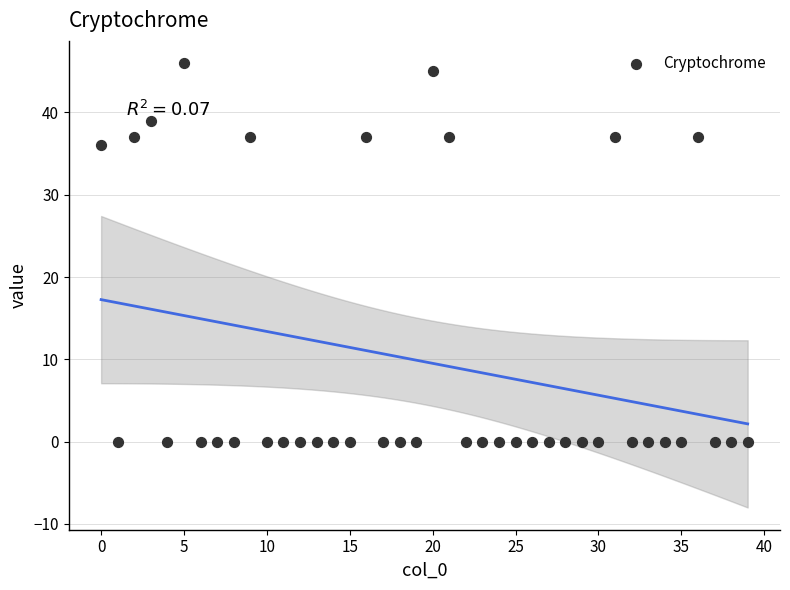

What Y value in the scatter plot is closest to 23?

36